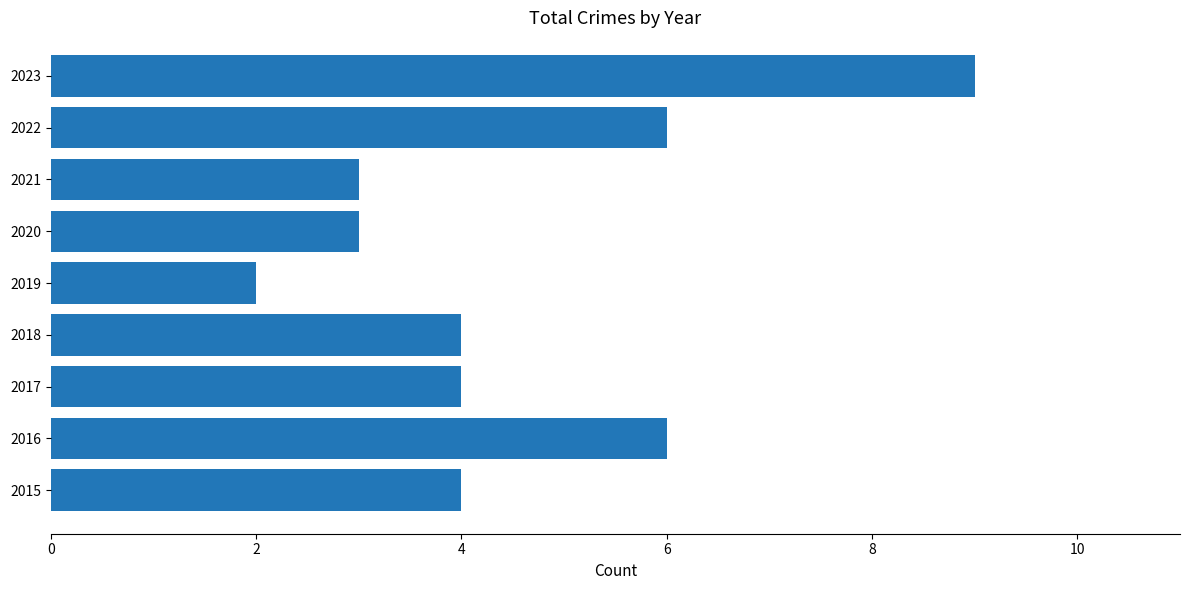

Count the number of categories in the chart.

9